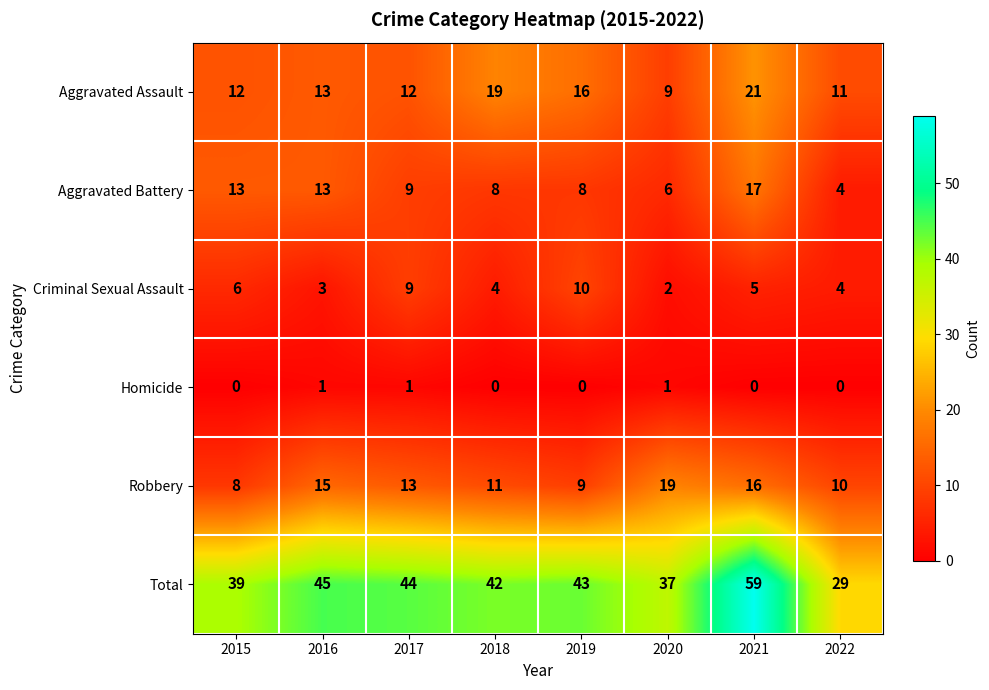

Count the number of data series in this chart.

6